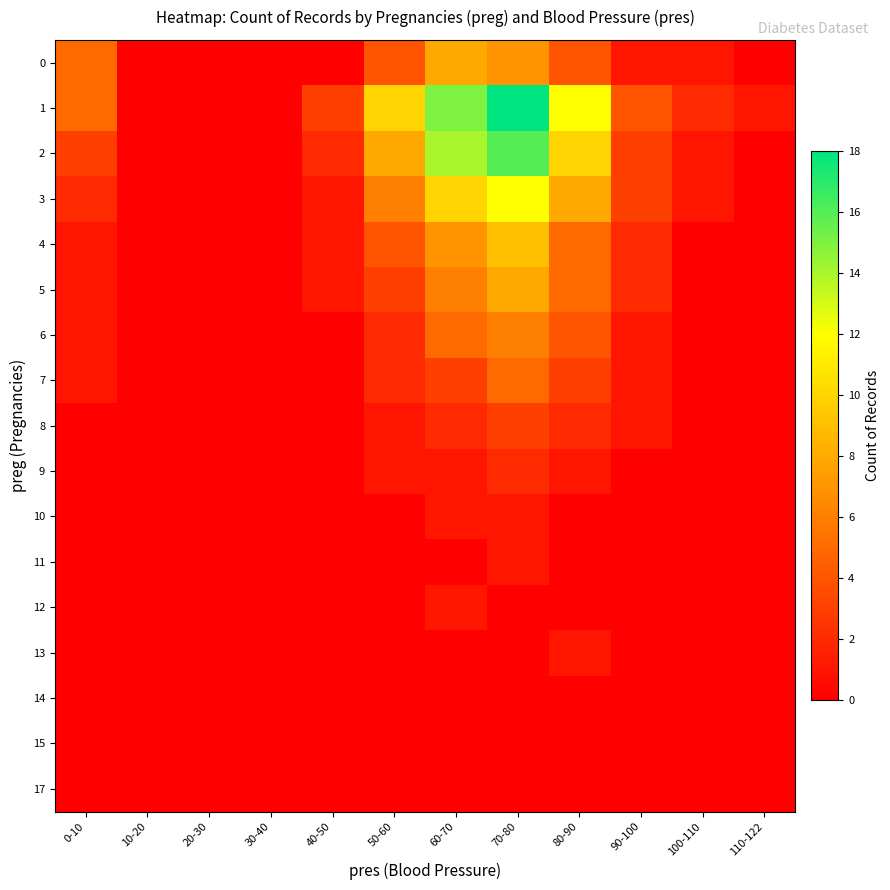

Reading left to right, extract all data points from this chart.

0: 0-10=5	10-20=0	20-30=0	30-40=0	40-50=0	50-60=4	60-70=8	70-80=7	80-90=4	90-100=1	100-110=1	110-122=0
1: 0-10=5	10-20=0	20-30=0	30-40=0	40-50=3	50-60=10	60-70=15	70-80=18	80-90=12	90-100=4	100-110=2	110-122=1
2: 0-10=3	10-20=0	20-30=0	30-40=0	40-50=2	50-60=8	60-70=14	70-80=16	80-90=10	90-100=3	100-110=1	110-122=0
3: 0-10=2	10-20=0	20-30=0	30-40=0	40-50=1	50-60=6	60-70=10	70-80=12	80-90=8	90-100=3	100-110=1	110-122=0
4: 0-10=1	10-20=0	20-30=0	30-40=0	40-50=1	50-60=4	60-70=7	70-80=9	80-90=5	90-100=2	100-110=0	110-122=0
5: 0-10=1	10-20=0	20-30=0	30-40=0	40-50=1	50-60=3	60-70=6	70-80=8	80-90=5	90-100=2	100-110=0	110-122=0
6: 0-10=1	10-20=0	20-30=0	30-40=0	40-50=0	50-60=2	60-70=5	70-80=6	80-90=4	90-100=1	100-110=0	110-122=0
7: 0-10=1	10-20=0	20-30=0	30-40=0	40-50=0	50-60=2	60-70=3	70-80=5	80-90=3	90-100=1	100-110=0	110-122=0
8: 0-10=0	10-20=0	20-30=0	30-40=0	40-50=0	50-60=1	60-70=2	70-80=3	80-90=2	90-100=1	100-110=0	110-122=0
9: 0-10=0	10-20=0	20-30=0	30-40=0	40-50=0	50-60=1	60-70=1	70-80=2	80-90=1	90-100=0	100-110=0	110-122=0
10: 0-10=0	10-20=0	20-30=0	30-40=0	40-50=0	50-60=0	60-70=1	70-80=1	80-90=0	90-100=0	100-110=0	110-122=0
11: 0-10=0	10-20=0	20-30=0	30-40=0	40-50=0	50-60=0	60-70=0	70-80=1	80-90=0	90-100=0	100-110=0	110-122=0
12: 0-10=0	10-20=0	20-30=0	30-40=0	40-50=0	50-60=0	60-70=1	70-80=0	80-90=0	90-100=0	100-110=0	110-122=0
13: 0-10=0	10-20=0	20-30=0	30-40=0	40-50=0	50-60=0	60-70=0	70-80=0	80-90=1	90-100=0	100-110=0	110-122=0
14: 0-10=0	10-20=0	20-30=0	30-40=0	40-50=0	50-60=0	60-70=0	70-80=0	80-90=0	90-100=0	100-110=0	110-122=0
15: 0-10=0	10-20=0	20-30=0	30-40=0	40-50=0	50-60=0	60-70=0	70-80=0	80-90=0	90-100=0	100-110=0	110-122=0
17: 0-10=0	10-20=0	20-30=0	30-40=0	40-50=0	50-60=0	60-70=0	70-80=0	80-90=0	90-100=0	100-110=0	110-122=0